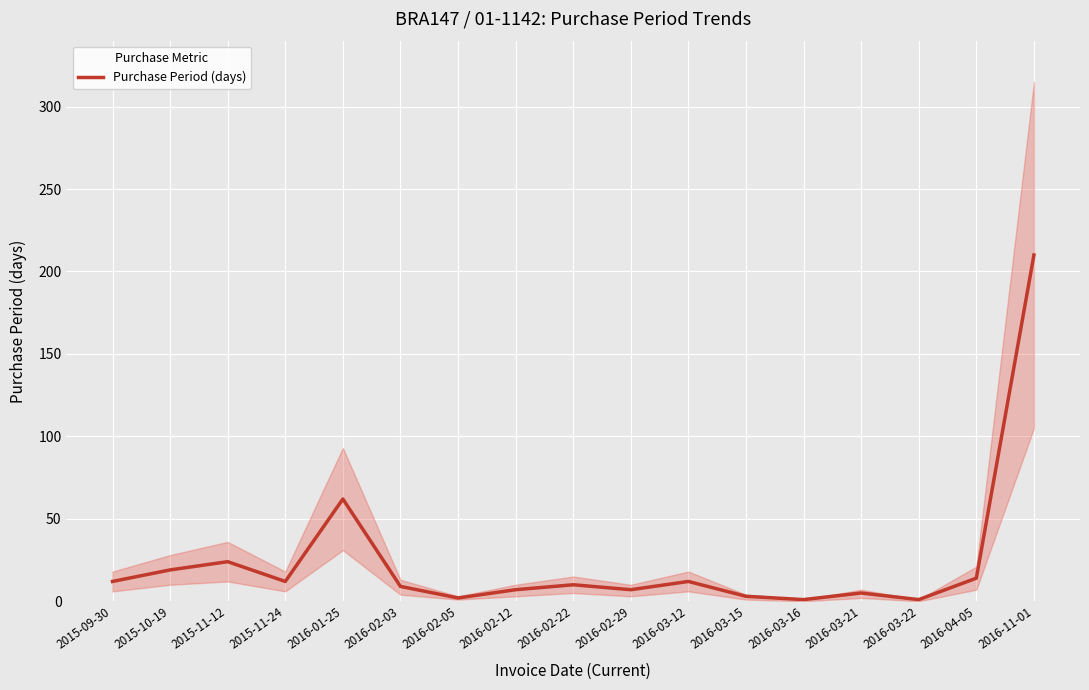

How many lines are shown in the chart?

1